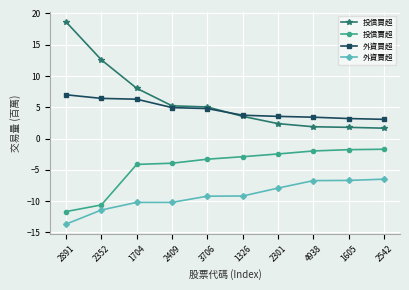

List the series in order of their peak value, highest first.

投信買超, 外資買超, 投信賣超, 外資賣超